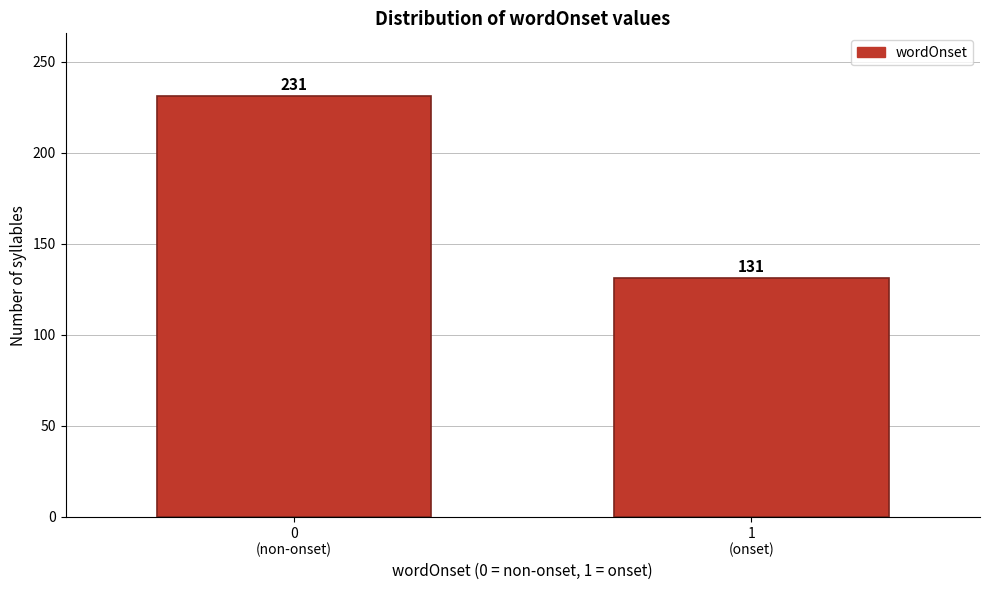

Reading left to right, list all the values displayed in this chart.

231	131